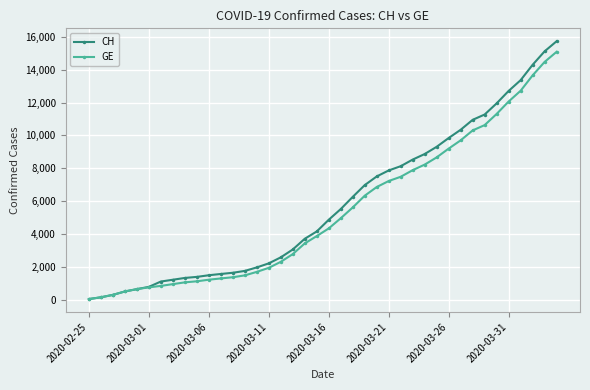

Rank the series by their maximum value, from lowest to highest.

GE, CH